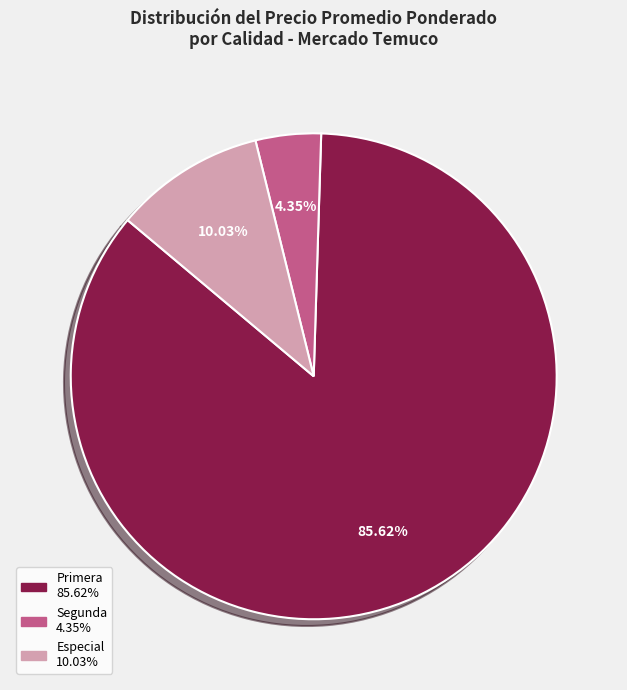

Is there a majority slice in this chart?

Yes